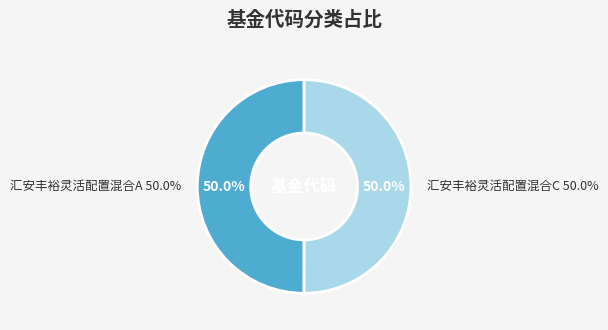

To the nearest percent, what portion does 汇安丰裕灵活配置混合A represent?

50%